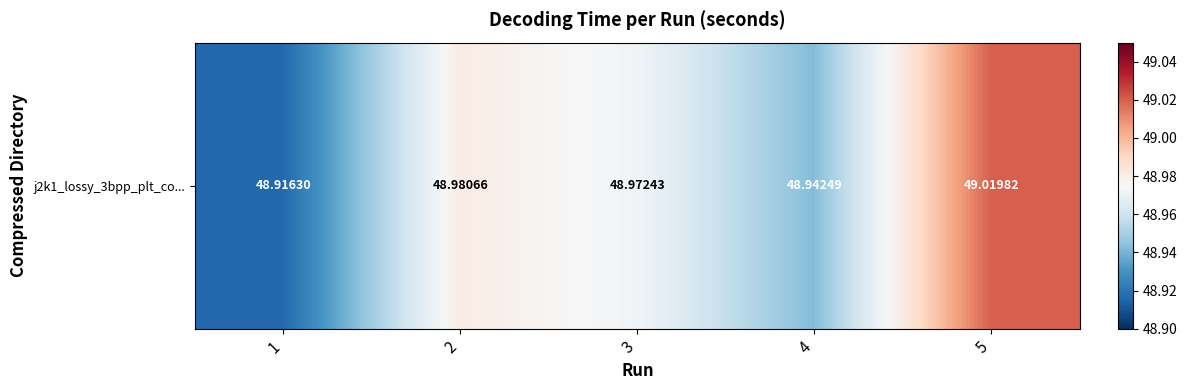

Is it true that the value at 1 is 12.4?

False